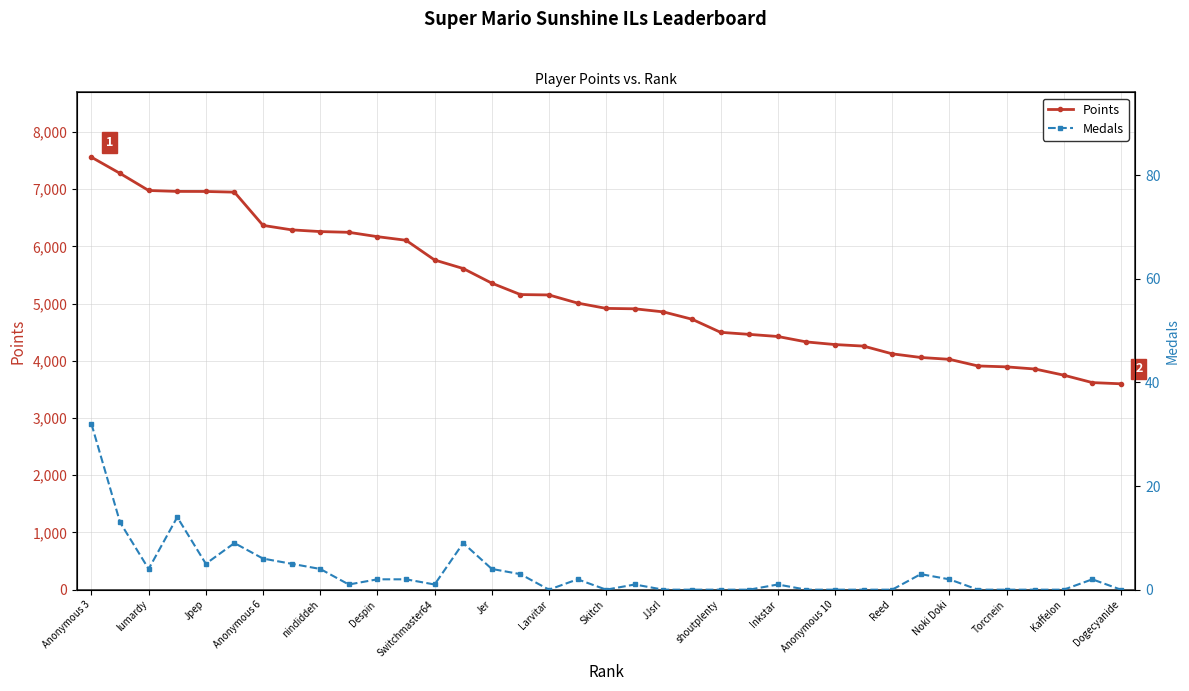

List the series in order of their overall mean, highest first.

Points, Medals